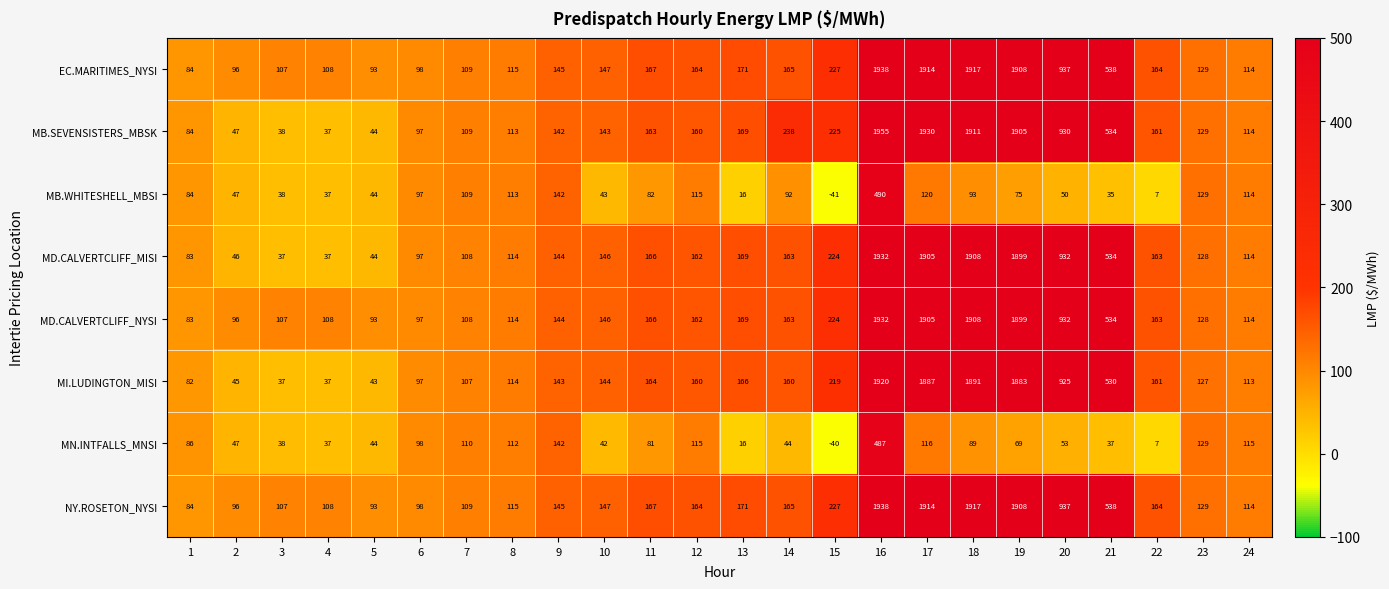

What is the difference between the maximum and minimum values in the NY.ROSETON_NYSI series?

1854